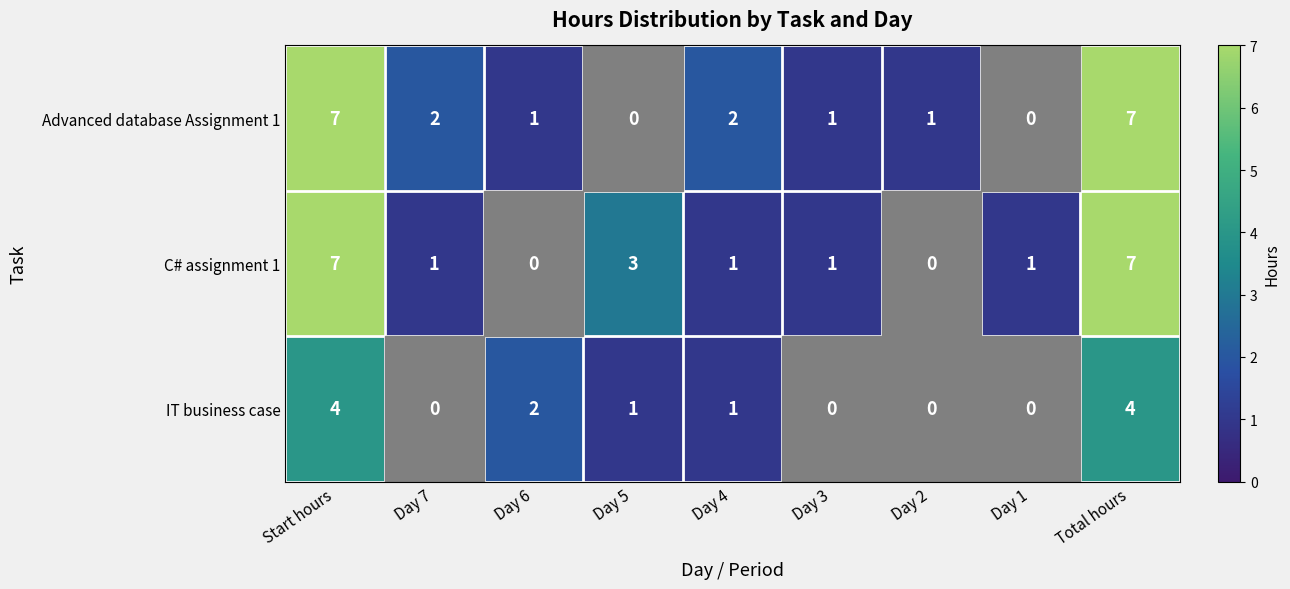

Is the value of Advanced database Assignment 1 at Day 7 greater than the value of IT business case at Day 4?

Yes